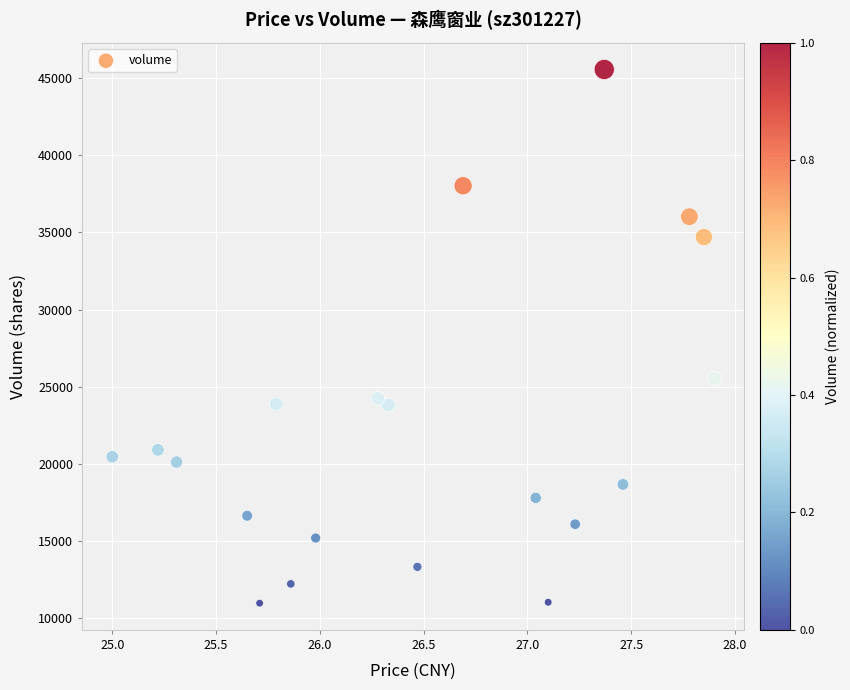

What Y value in the scatter plot is closest to 28273?

25548